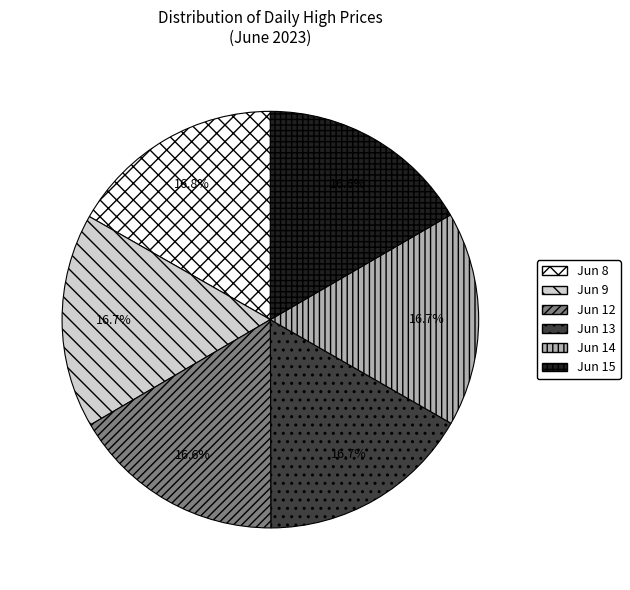

Approximately how many times larger is the value at Jun 12 compared to Jun 14?

1.0